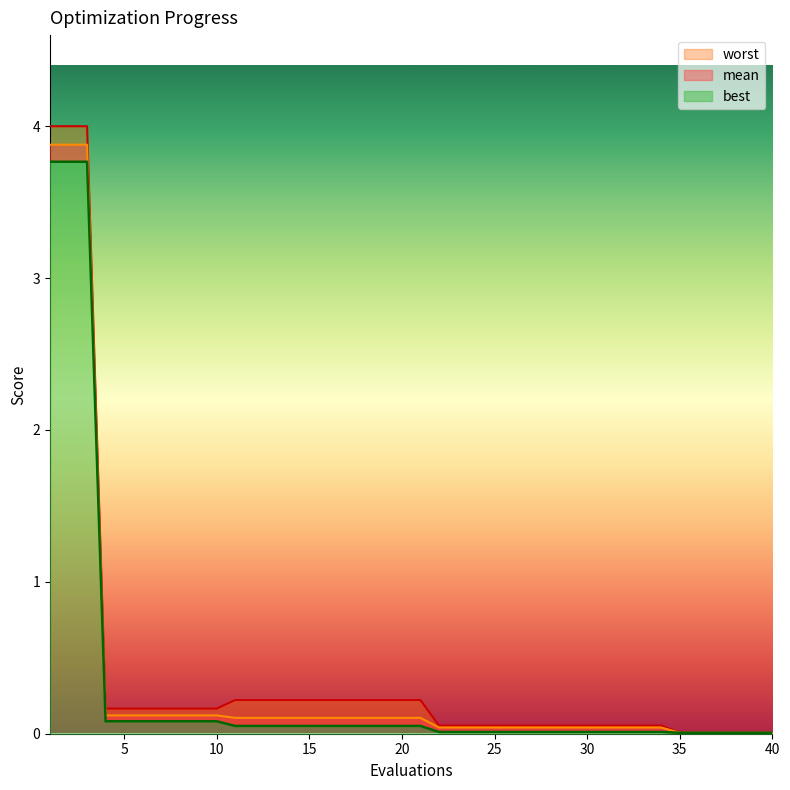

What is the greatest value displayed?

4.0